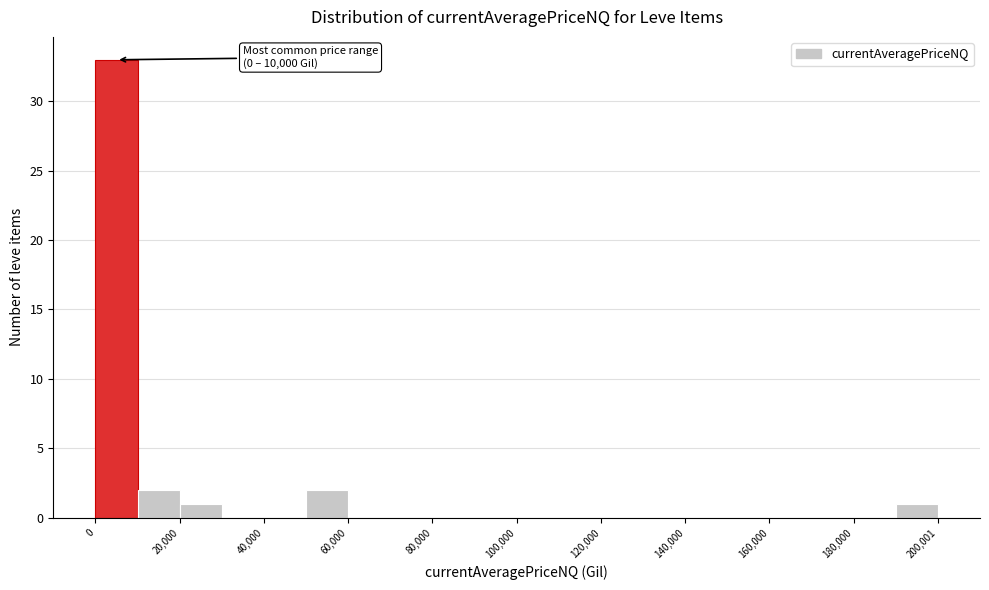

Read against the x-axis, roughly where is the centre of the tallest bar?

5000